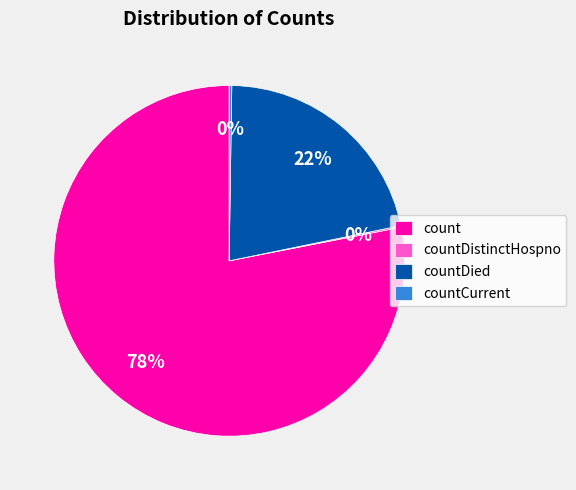

What is the largest slice in the pie chart?

count